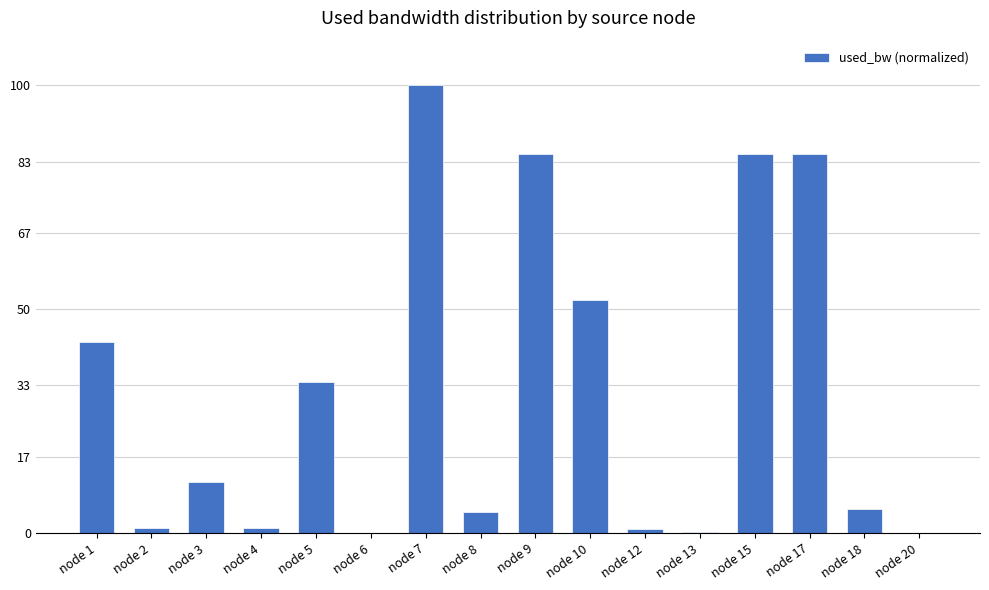

What is the sum of all values?

506.8